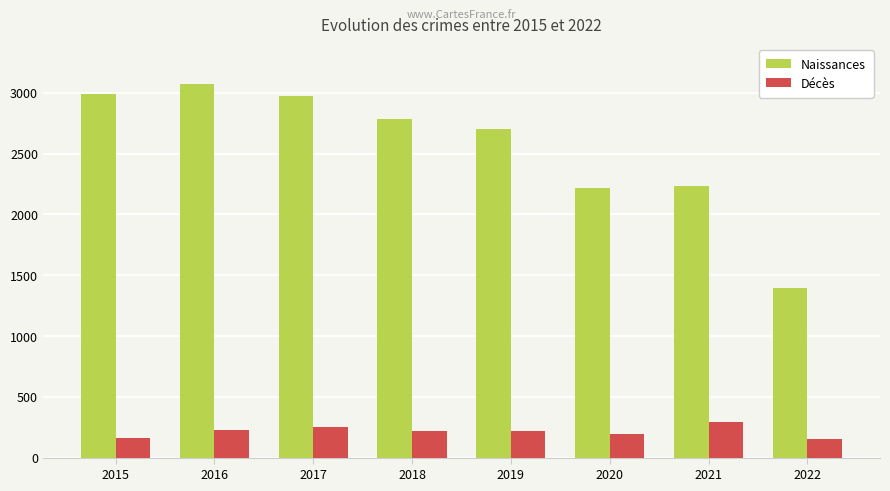

What is the highest value of the Décès series?

295